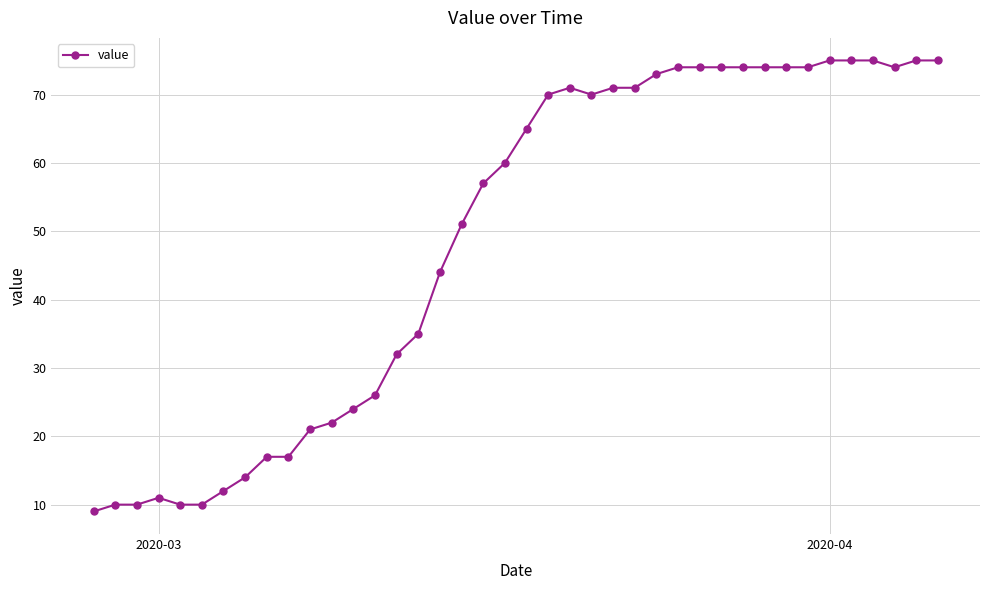

What is the value of the 8th point from the left?

14